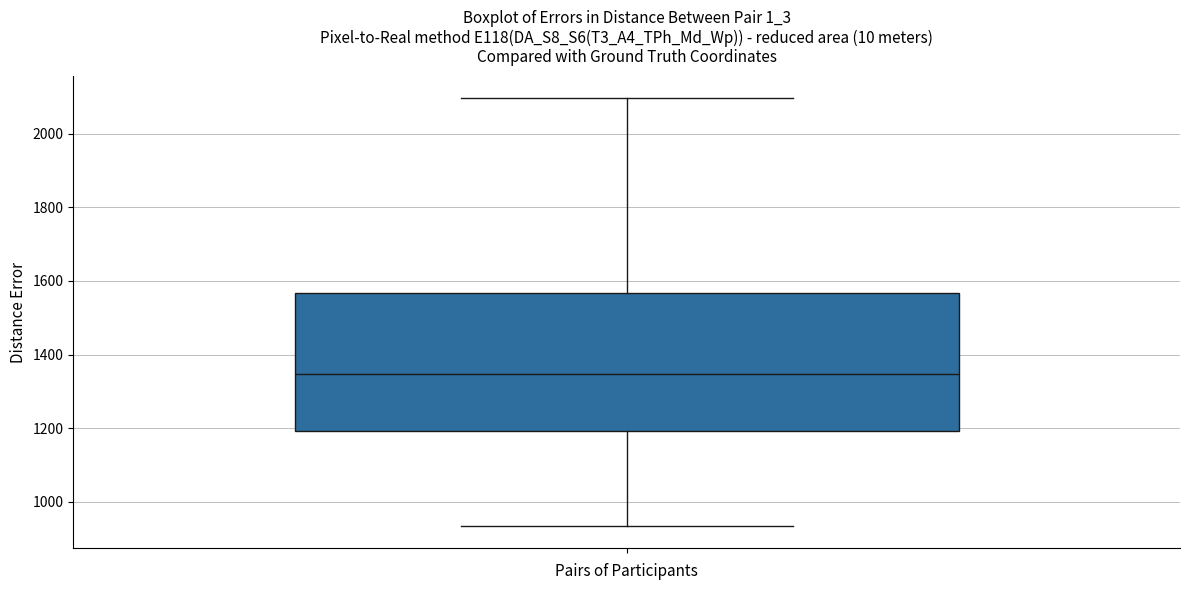

Where is the lower edge of the box on the y-axis? The values are not printed on the chart, so give them approximately, as read against the axis.

1200